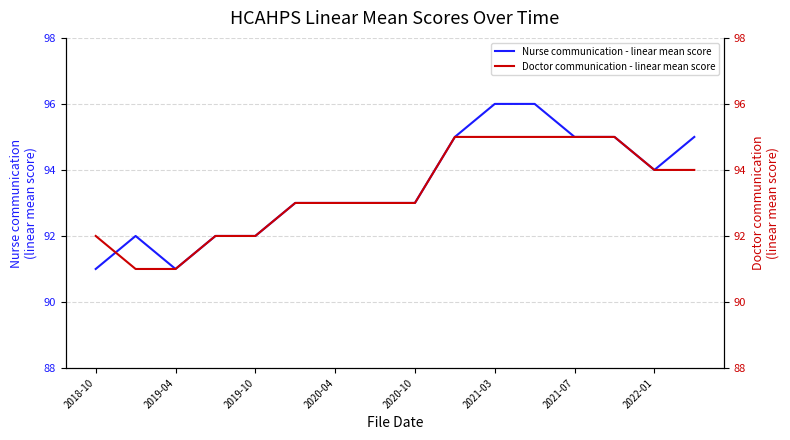

What is the label of the 16th point from the right?

2018-10